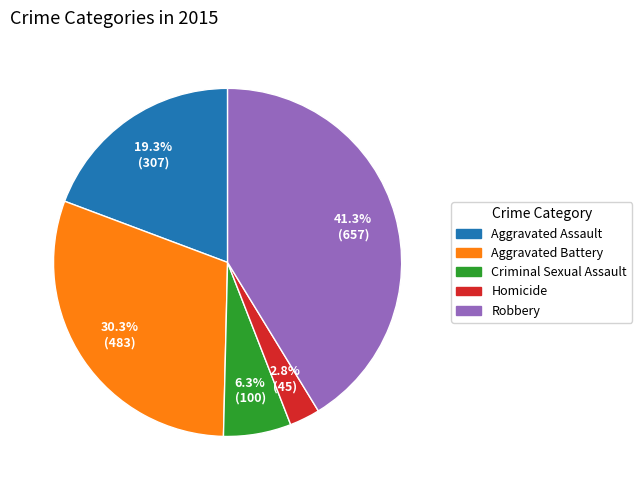

Does any single category account for the majority?

No